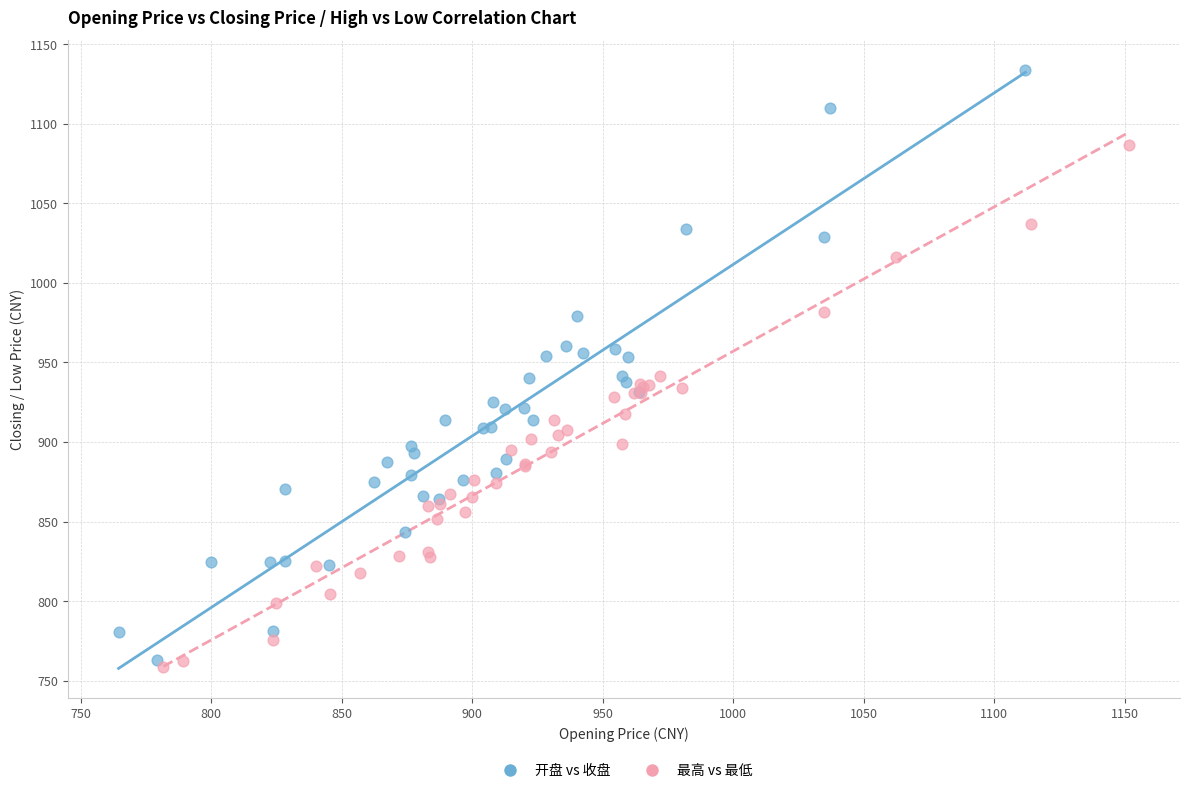

Which series contains the highest Y value?

开盘 vs 收盘